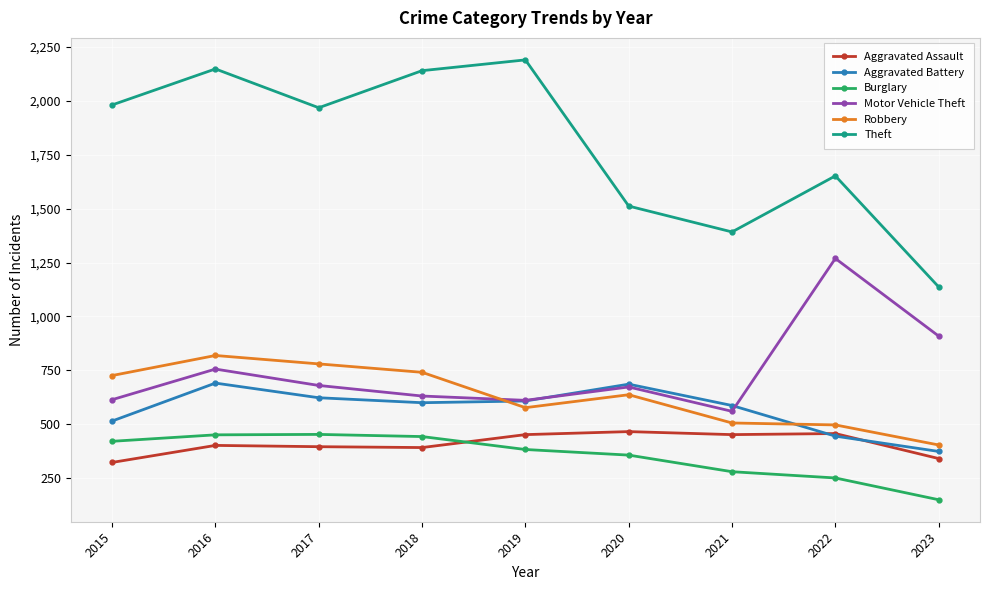

Which series changed the most between 2019 and 2023?

Theft